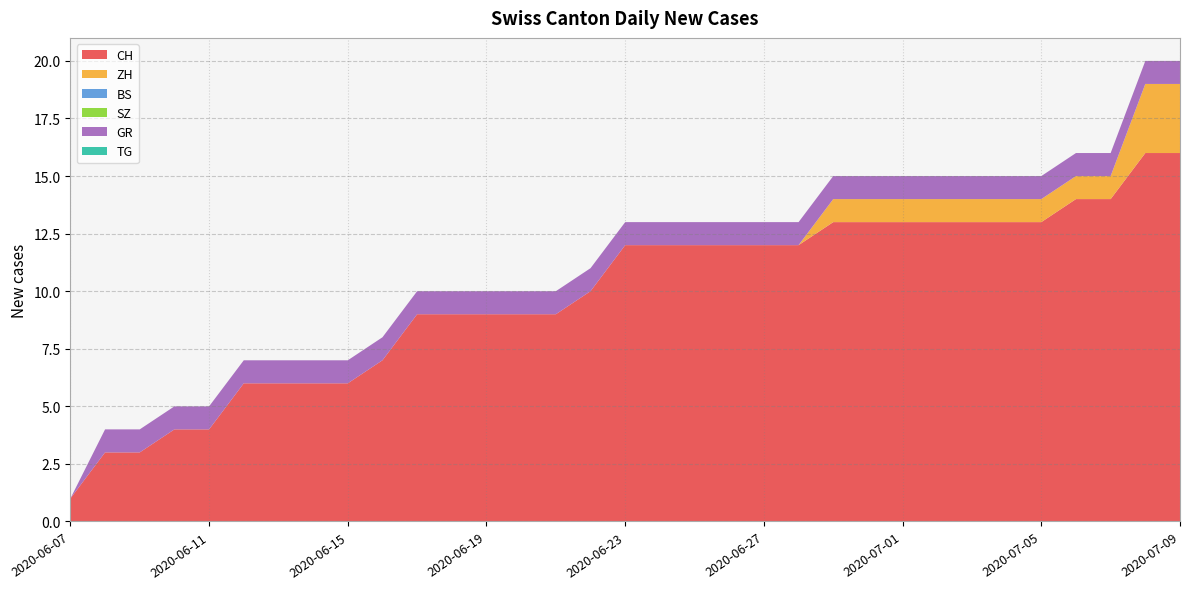

Reading right to left, what are all the values shown in this chart?

CH: 16	16	14	14	13	13	13	13	13	13	13	12	12	12	12	12	12	10	9	9	9	9	9	7	6	6	6	6	4	4	3	3	1
ZH: 3	3	1	1	1	1	1	1	1	1	1	0	0	0	0	0	0	0	0	0	0	0	0	0	0	0	0	0	0	0	0	0	0
BS: 0	0	0	0	0	0	0	0	0	0	0	0	0	0	0	0	0	0	0	0	0	0	0	0	0	0	0	0	0	0	0	0	0
SZ: 0	0	0	0	0	0	0	0	0	0	0	0	0	0	0	0	0	0	0	0	0	0	0	0	0	0	0	0	0	0	0	0	0
GR: 1	1	1	1	1	1	1	1	1	1	1	1	1	1	1	1	1	1	1	1	1	1	1	1	1	1	1	1	1	1	1	1	0
TG: 0	0	0	0	0	0	0	0	0	0	0	0	0	0	0	0	0	0	0	0	0	0	0	0	0	0	0	0	0	0	0	0	0